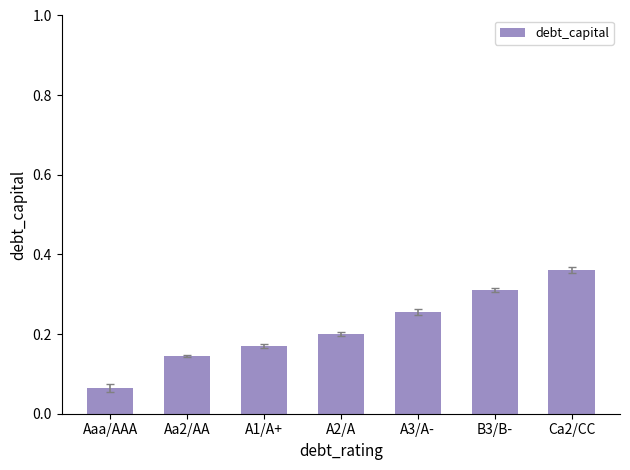

What is the change in value from A1/A+ to B3/B-?

+0.1